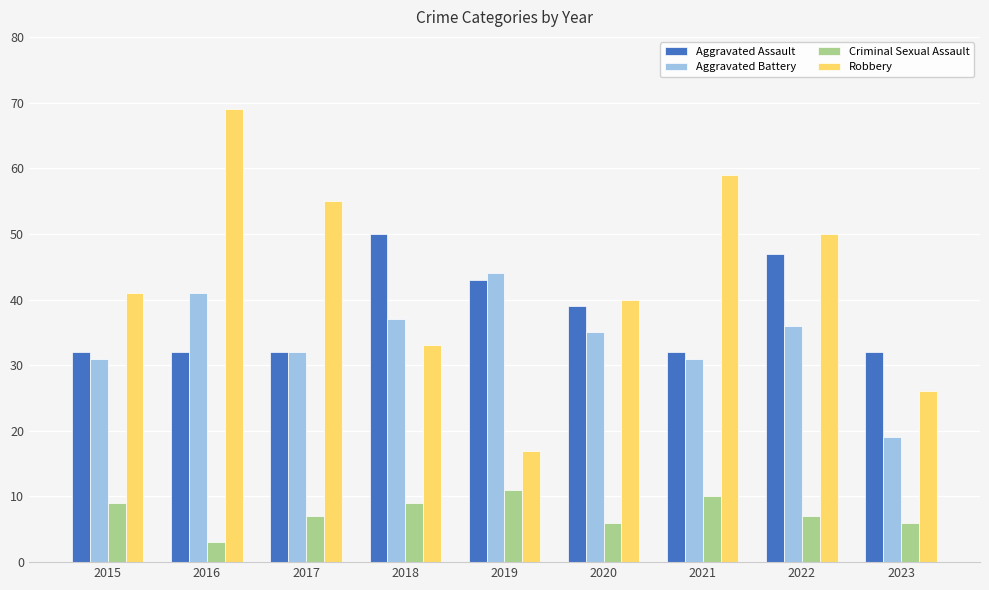

What value does the Aggravated Assault series have at 2019, to the nearest 10?

40